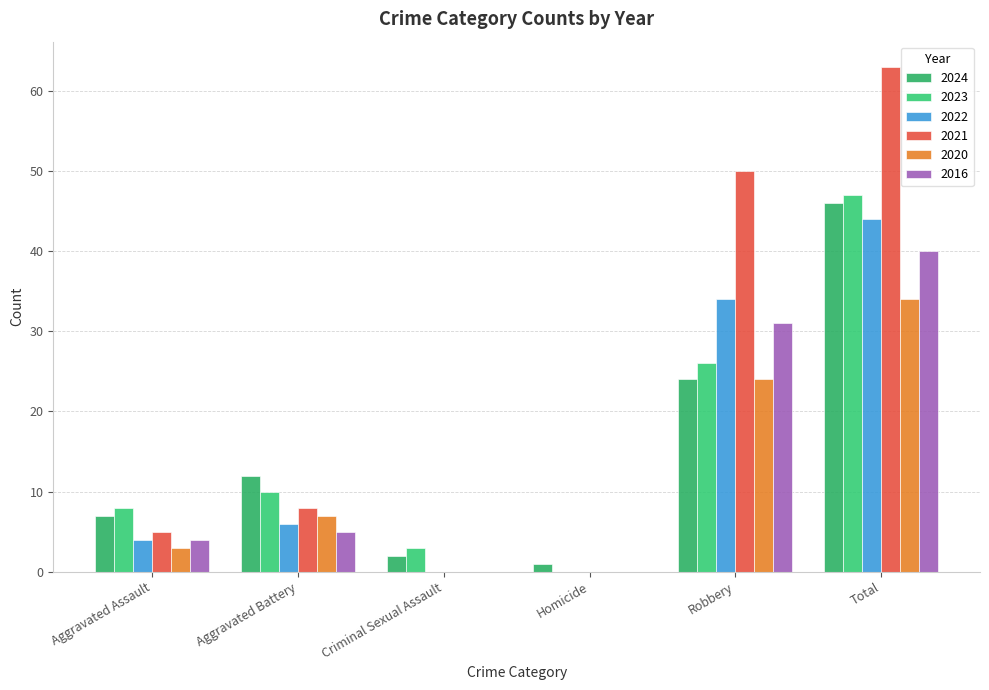

Where is 2021 nearest to the value 31?

Robbery